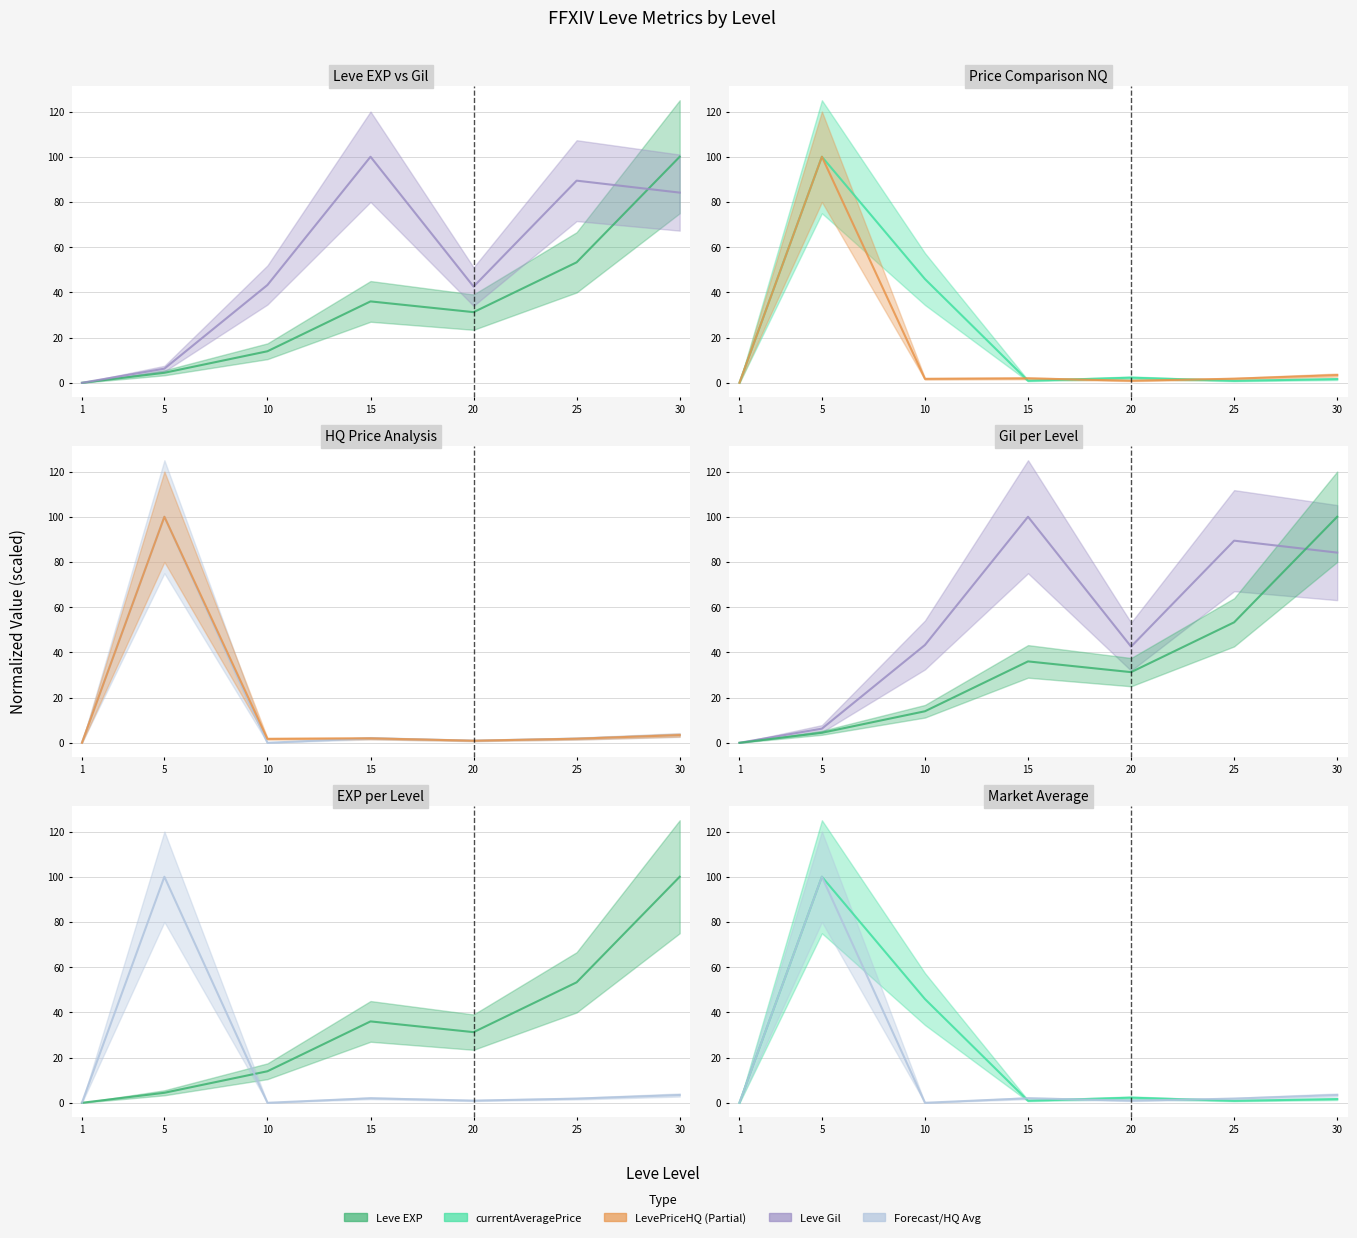

List the labels in order of currentAveragePrice value, largest first.

5, 10, 20, 30, 15, 25, 1